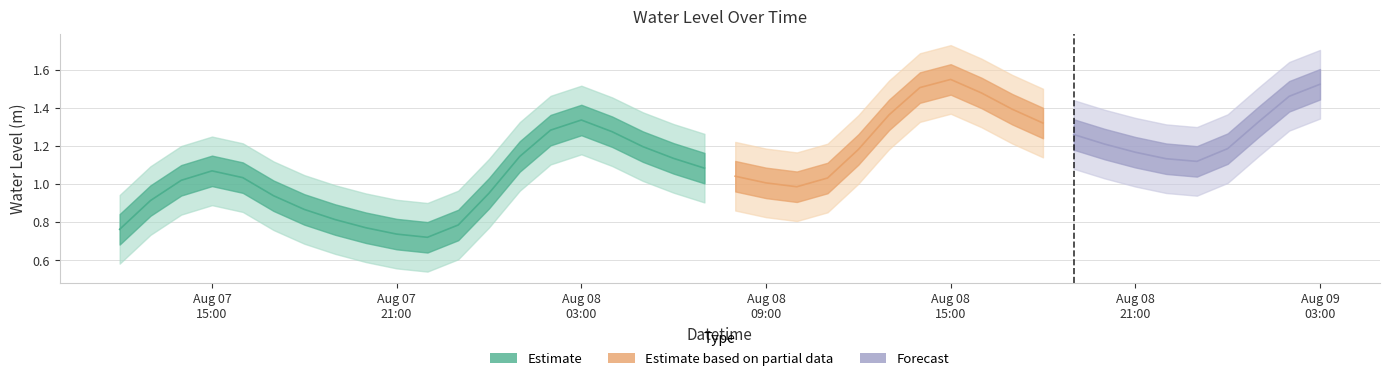

At which category does the chart reach its peak across all series?

2024-08-08 15:00:00